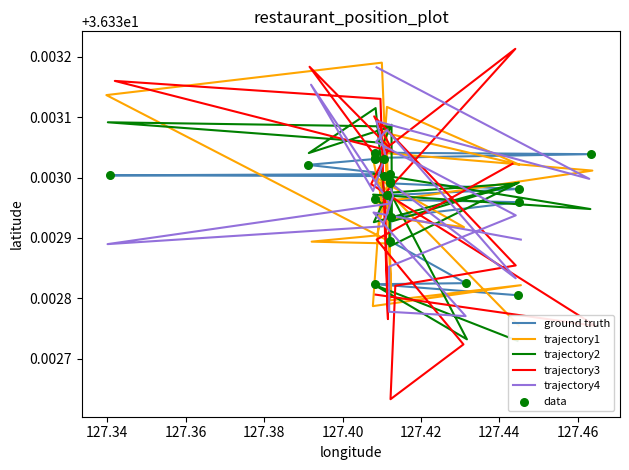

Which series has the widest spread of Y values?

trajectory3